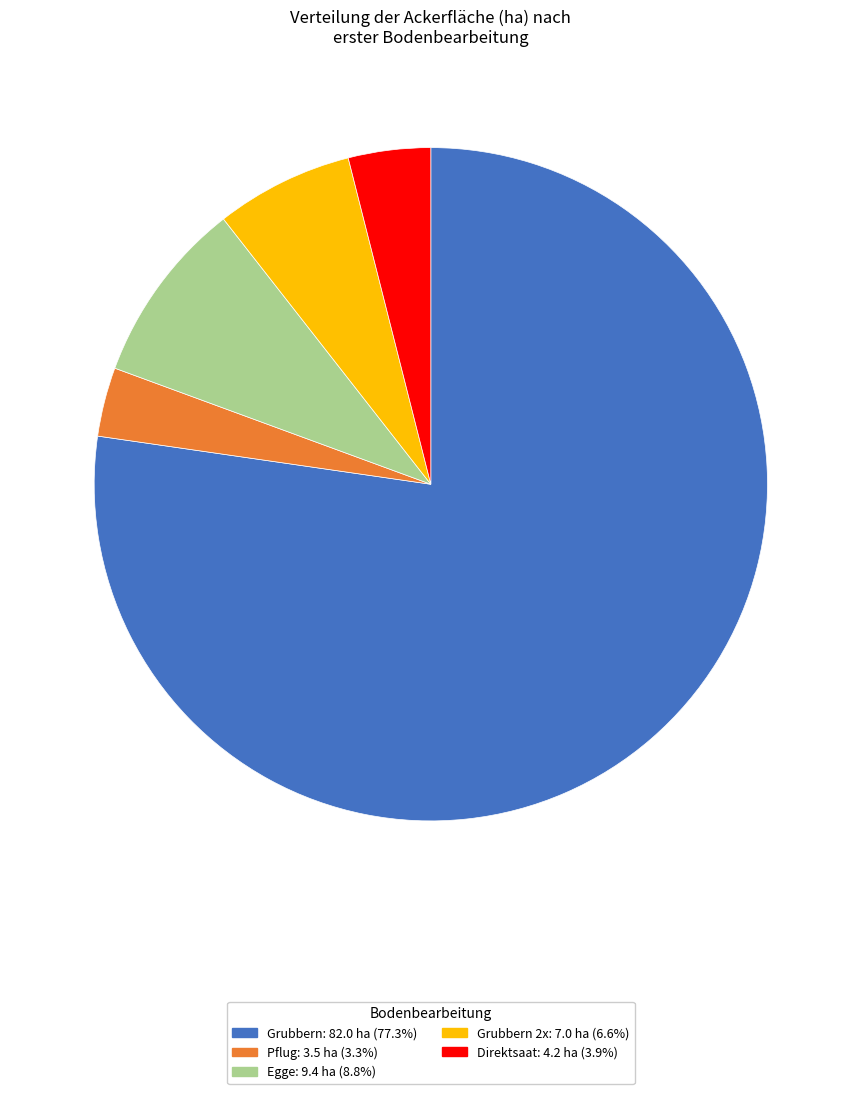

Does any single category account for the majority?

Yes